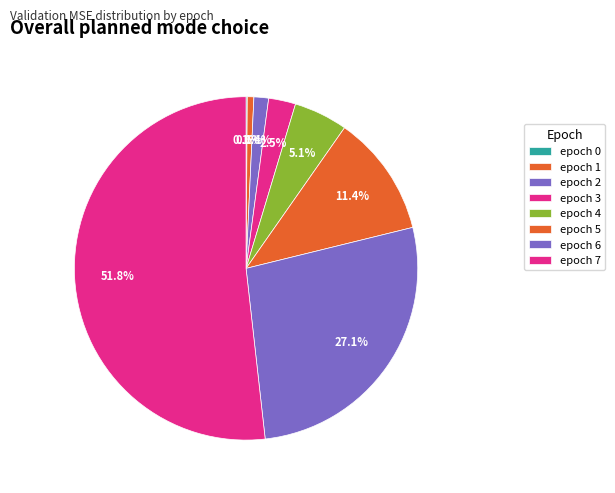

Which category has the smallest portion of the pie?

epoch 0